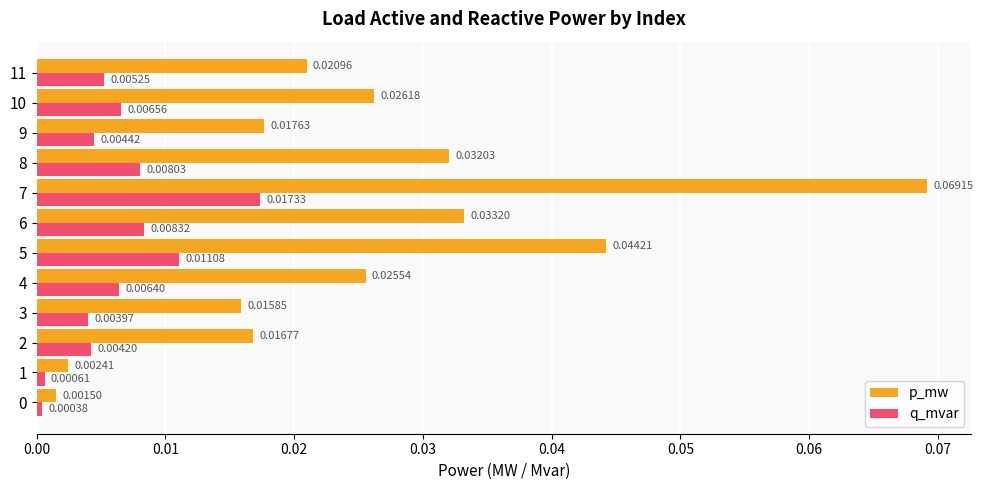

Rank the series at 5 from lowest to highest value.

q_mvar, p_mw